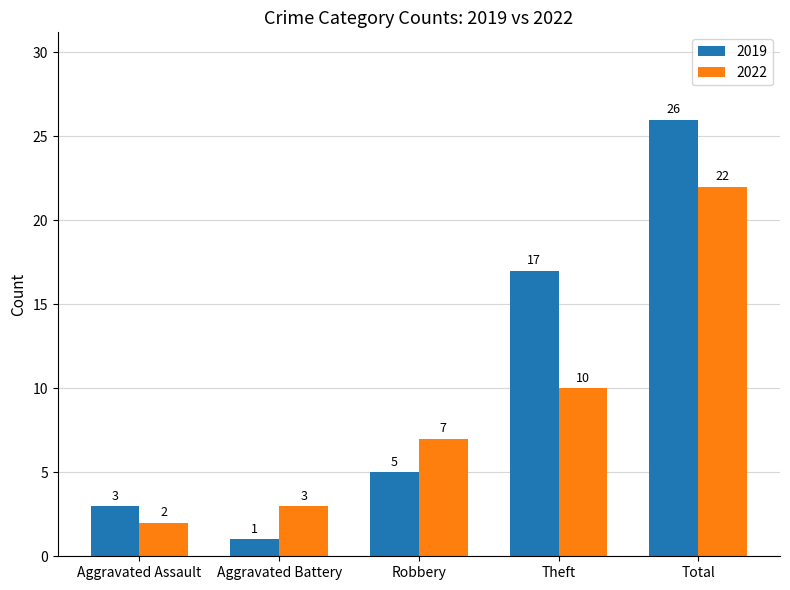

What is the difference between the highest and lowest values at Total?

4